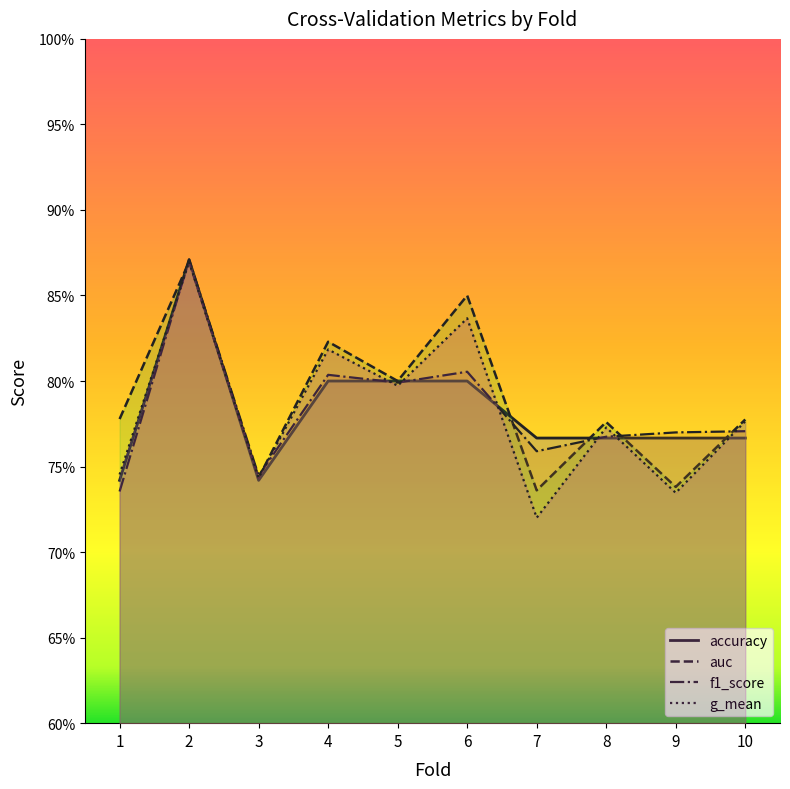

How many lines are shown in the chart?

4